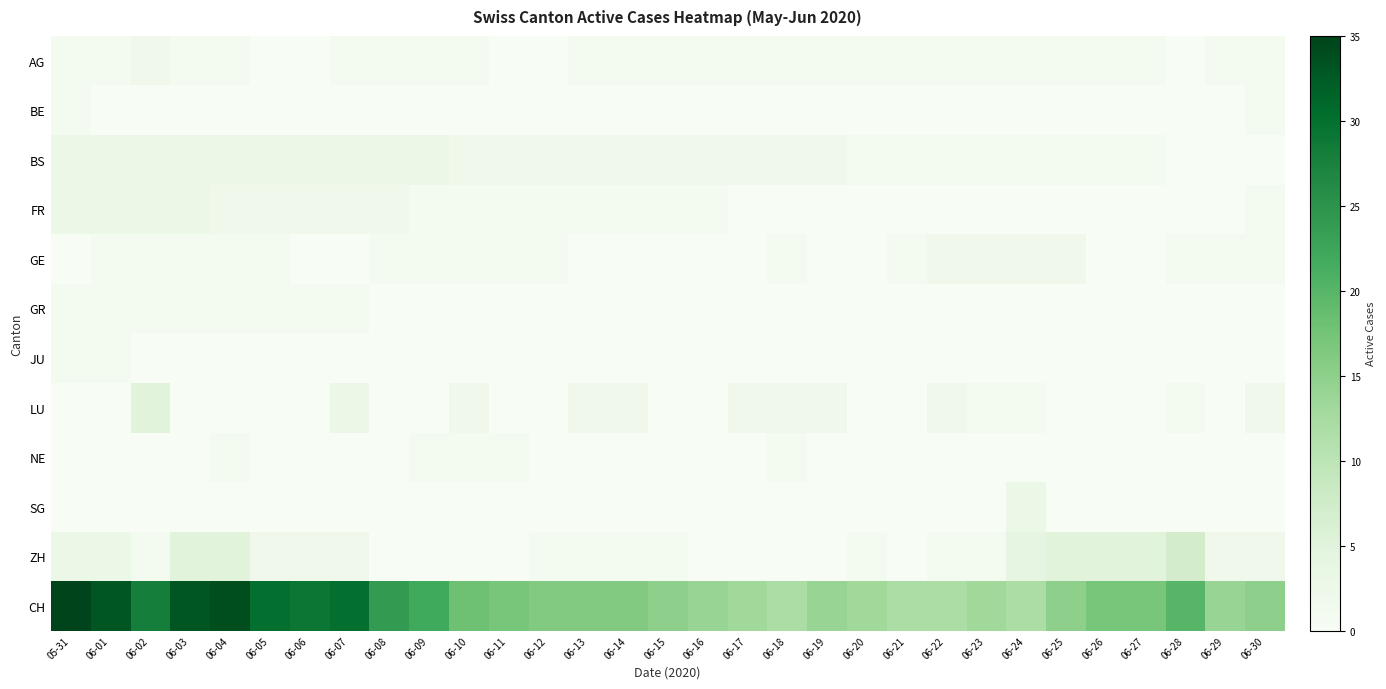

Which series has the largest total across all categories?

CH